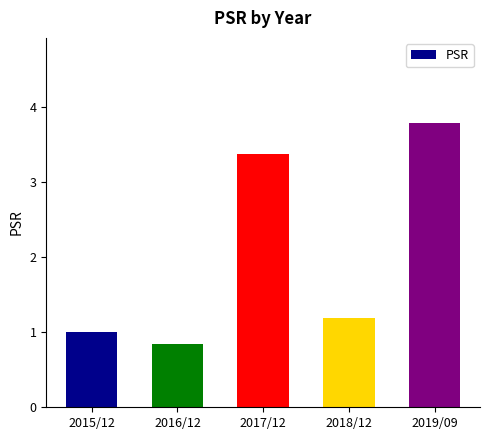

The chart shows a value of 1.2 at 2018/12. True or false?

True